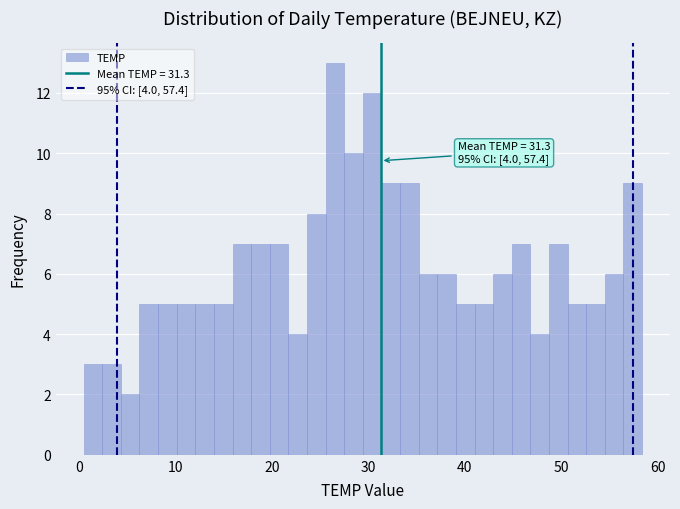

Around what value on the x-axis is the tallest bar? Give the approximate position of its centre, as read against the axis.

27